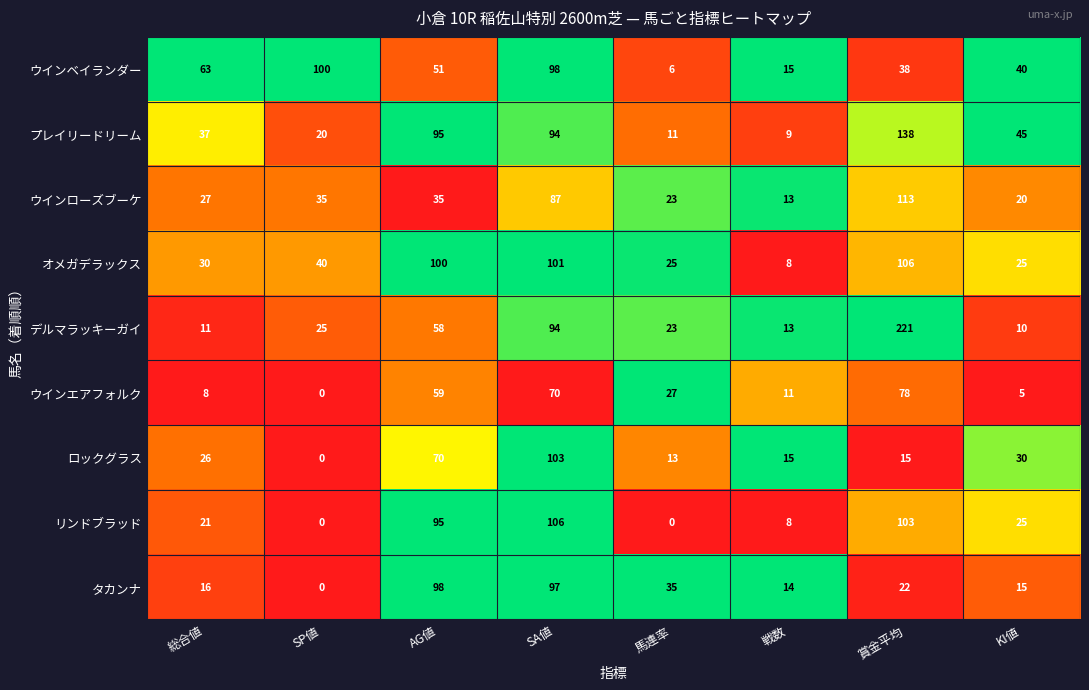

Between AG値 and 賞金平均, which series saw the biggest shift?

デルマラッキーガイ